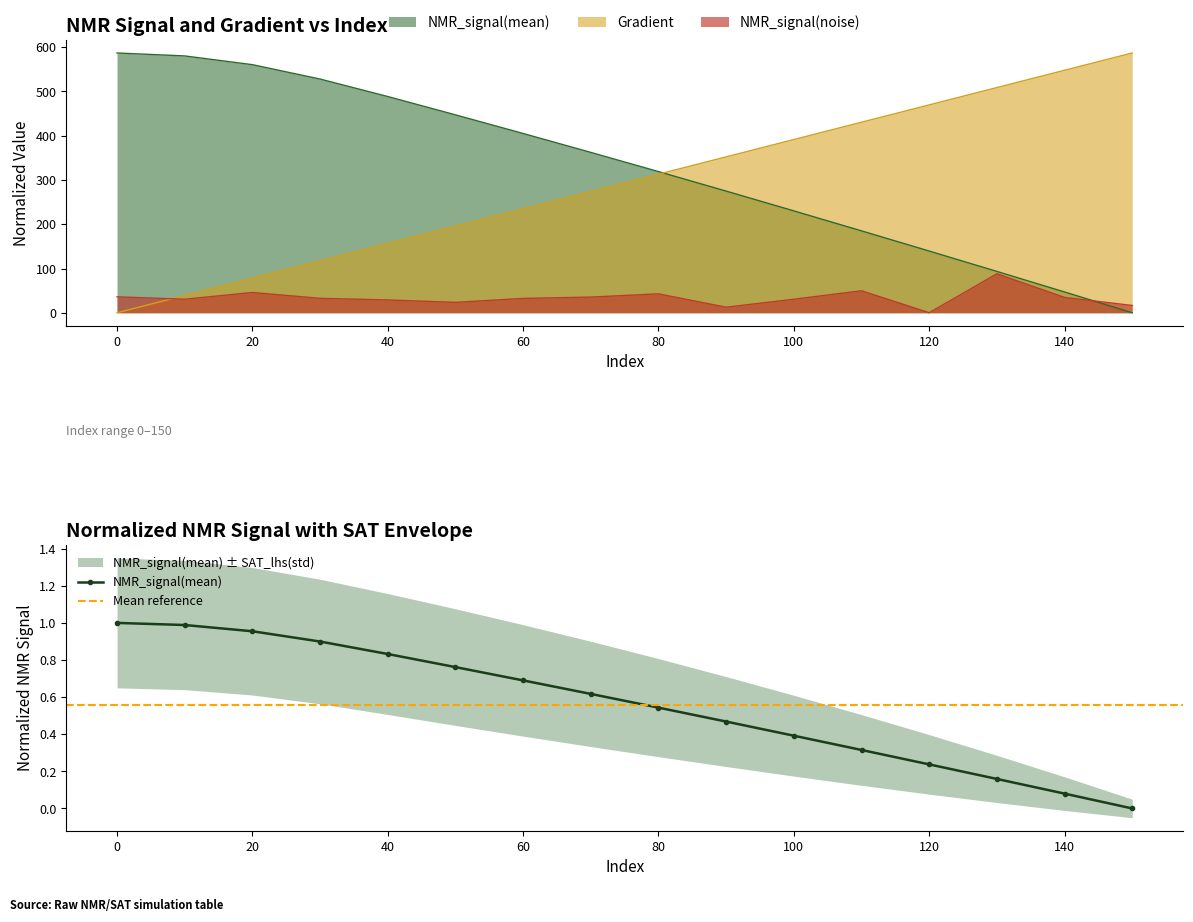

Between which two adjacent categories do NMR_signal(mean) and Gradient first intersect?

80 and 90